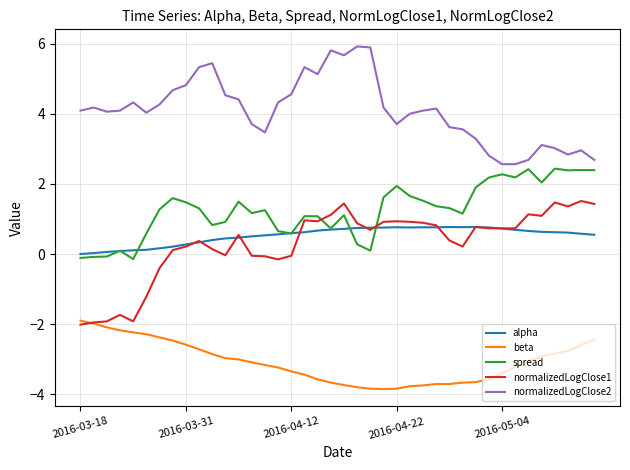

True or false: spread and normalizedLogClose2 cross at least once.

False